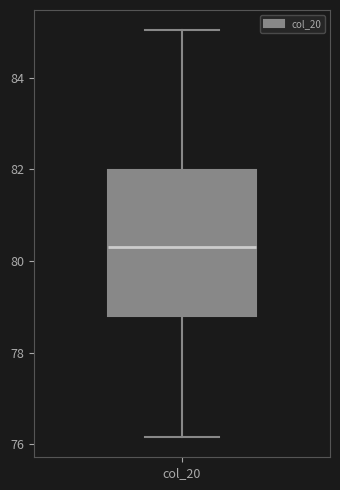

Where does the upper whisker of the box for col_20 end on the y-axis? The values are not printed on the chart, so give them approximately, as read against the axis.

85.0